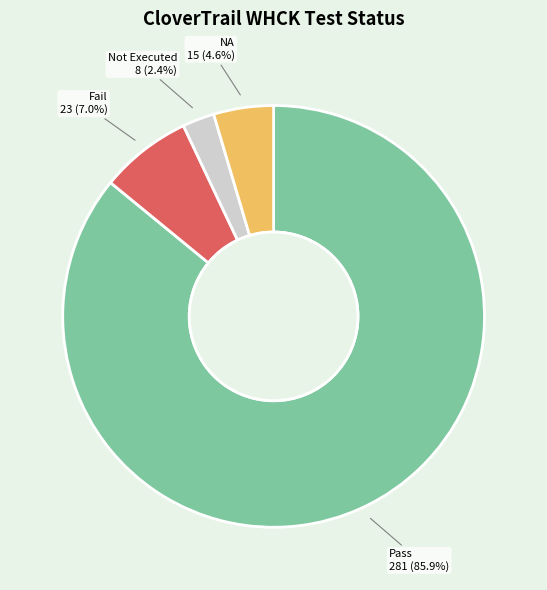

How many segments does this pie chart have?

4